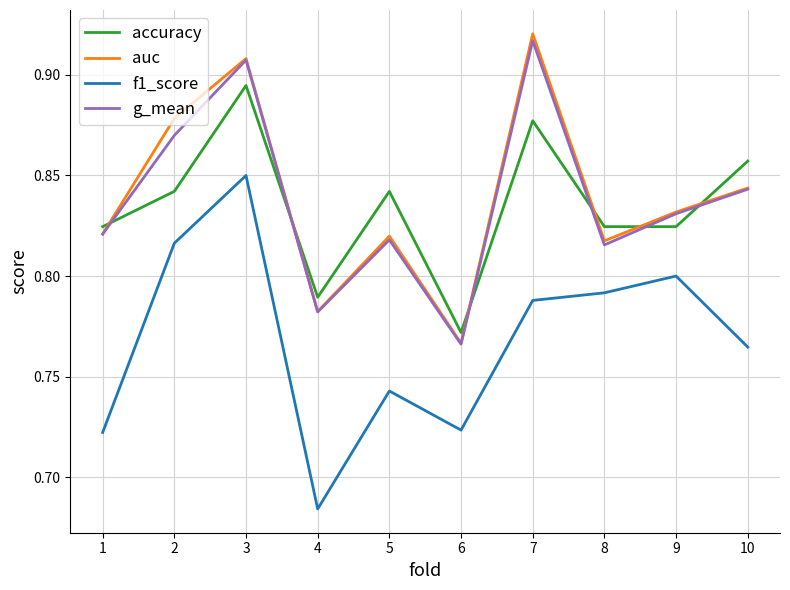

What is the difference between the g_mean values at 2 and 8?

0.1